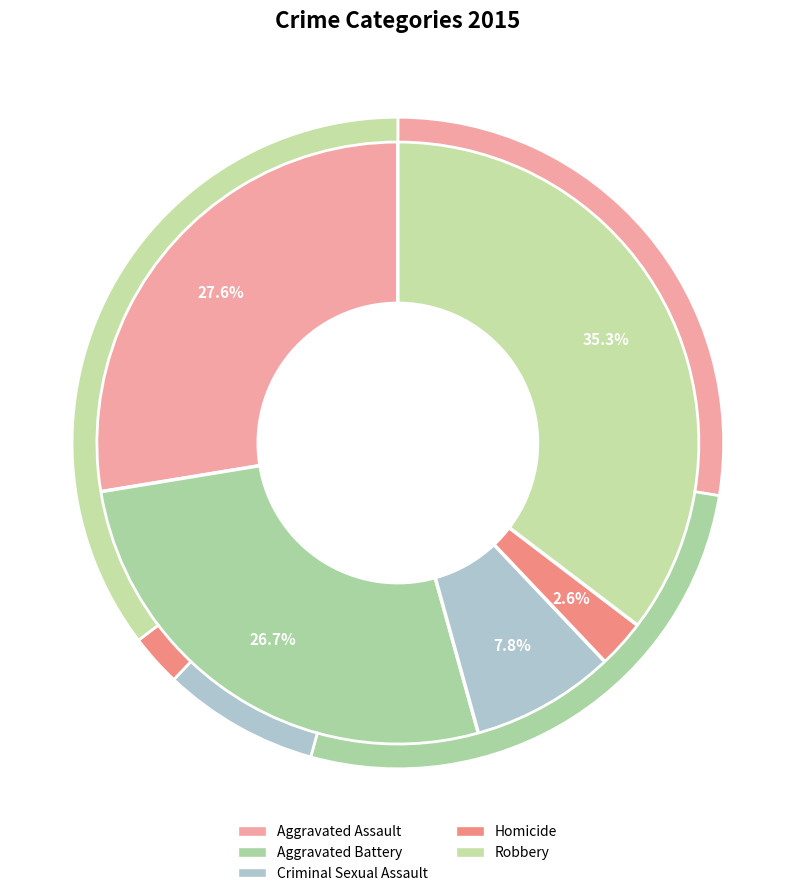

Which slice is the largest?

Robbery